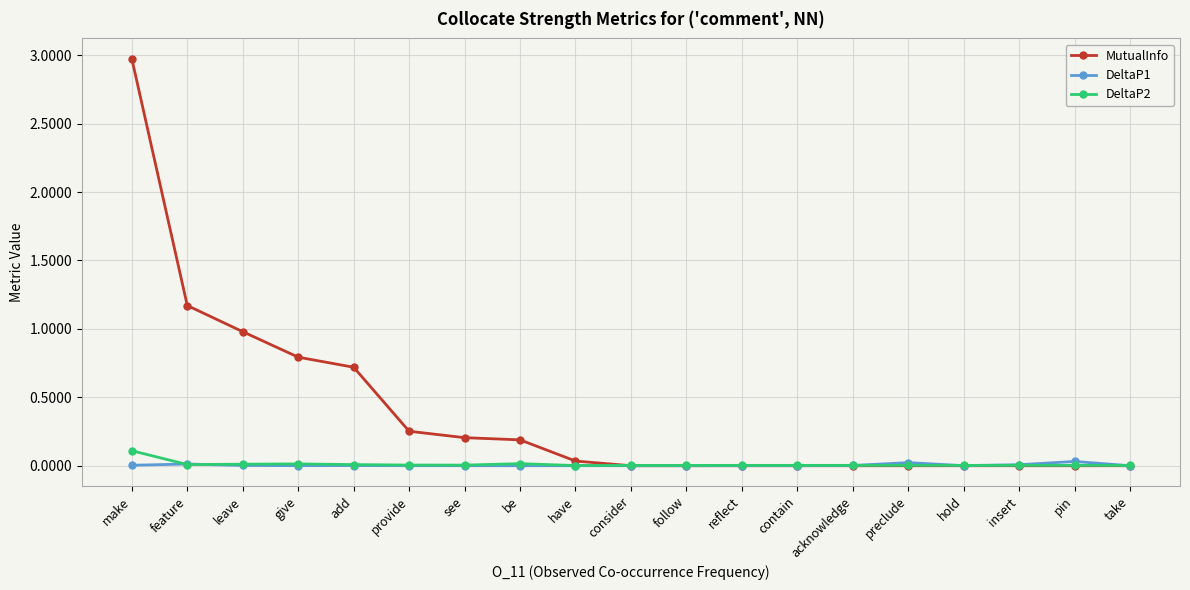

True or false: DeltaP1 has a value of 0.0 at feature.

True